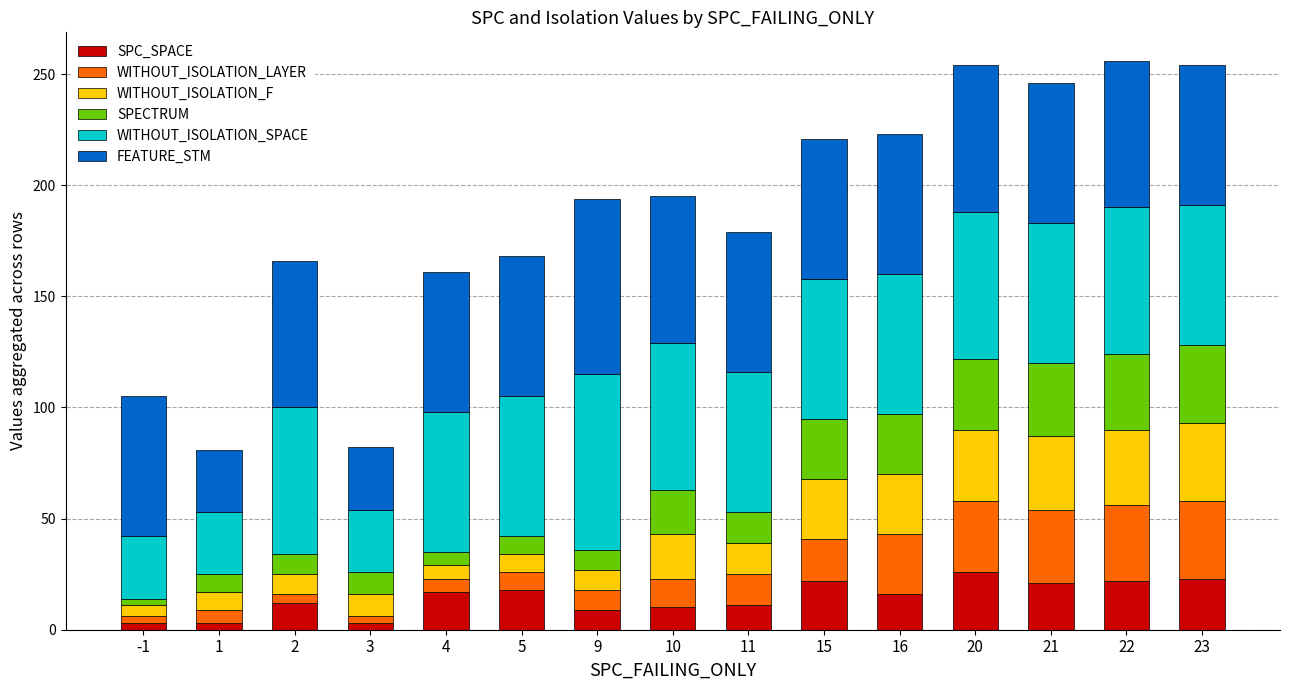

What is the maximum value for SPC_SPACE?

26